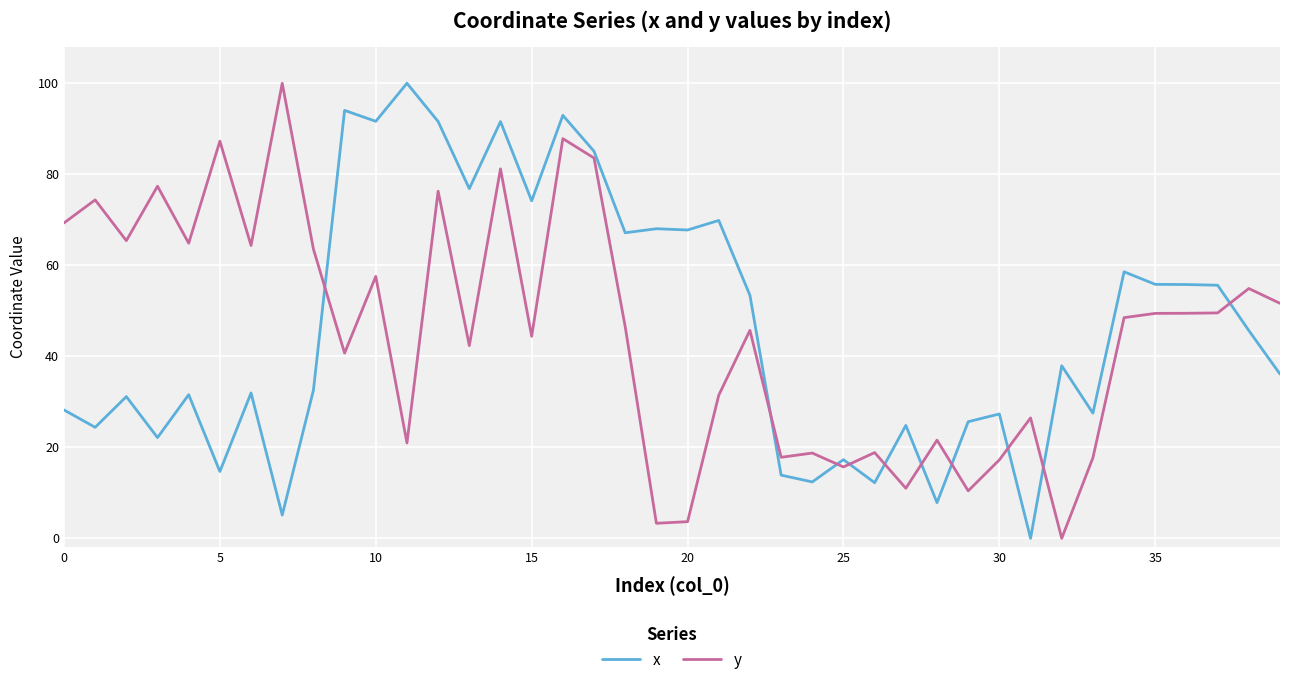

What is the sum of all x values?

1860.1